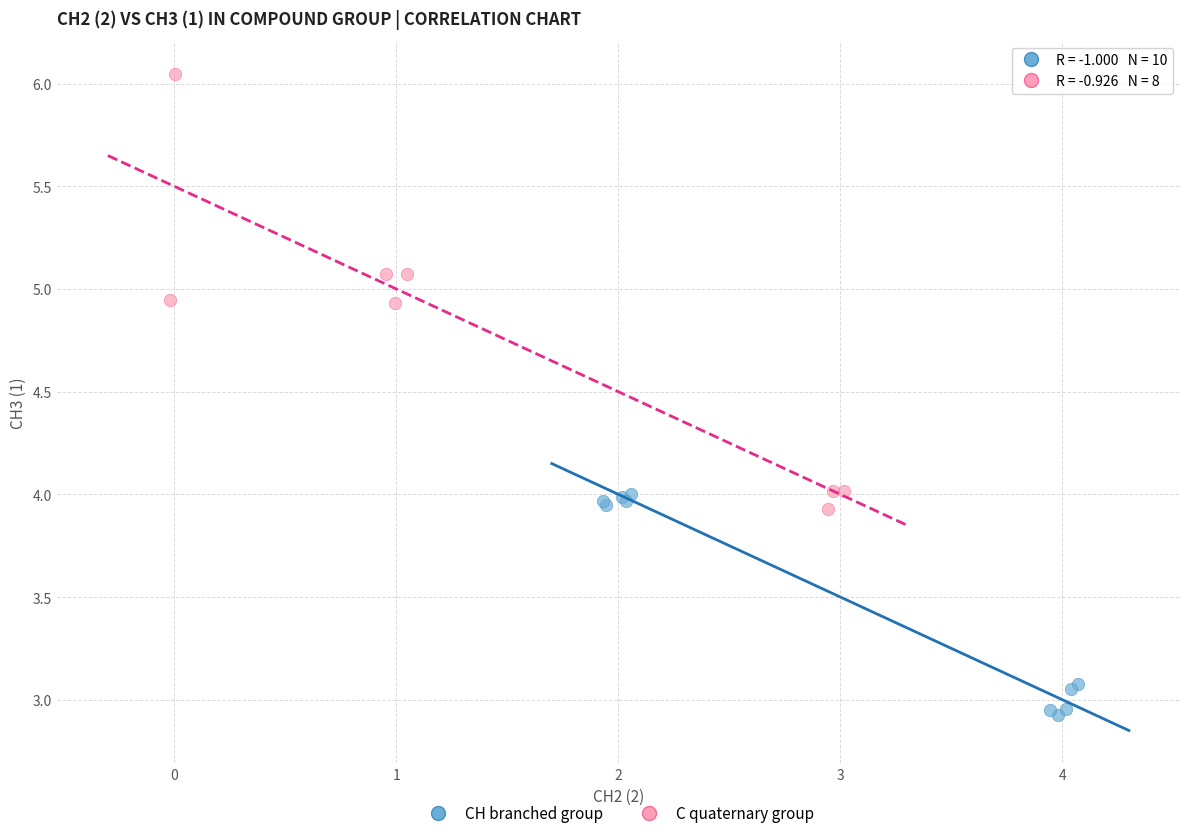

Which series reaches the minimum Y coordinate?

CH branched group